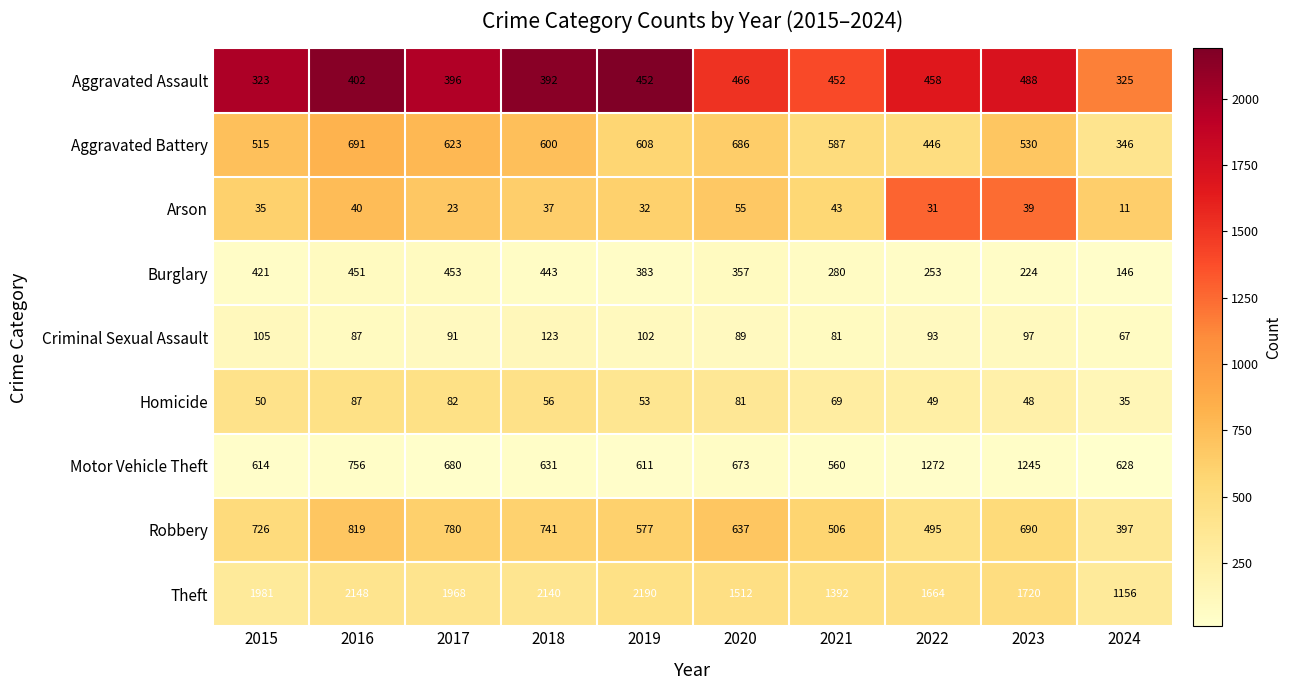

What is the average value of the Motor Vehicle Theft series?

767